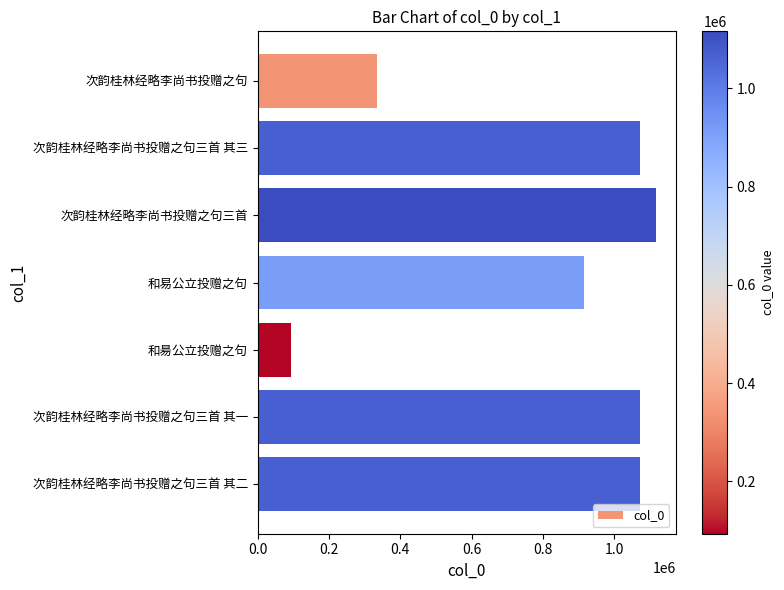

At which category does the chart reach its minimum across all series?

和昜公立投赠之句